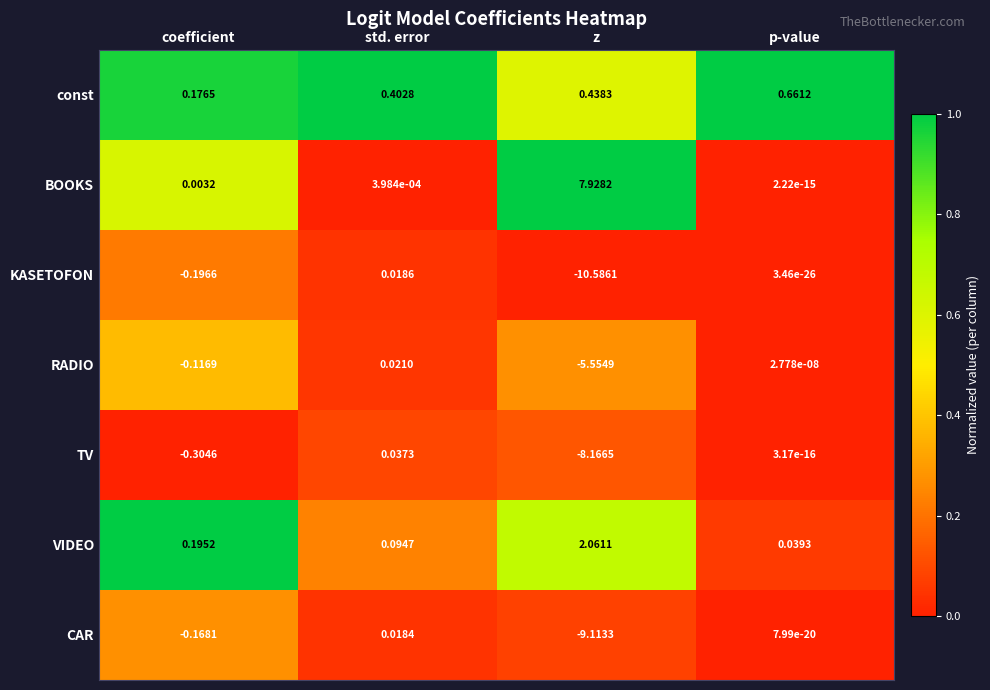

Where is KASETOFON nearest to the value -5?

coefficient